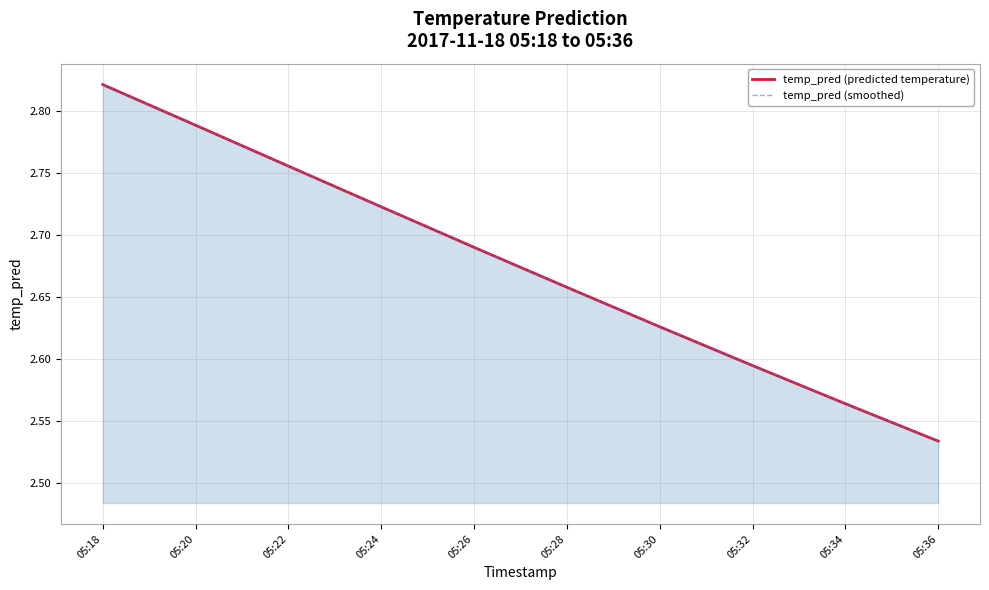

Which category has the highest value in the temp_pred (smoothed) series?

05:18